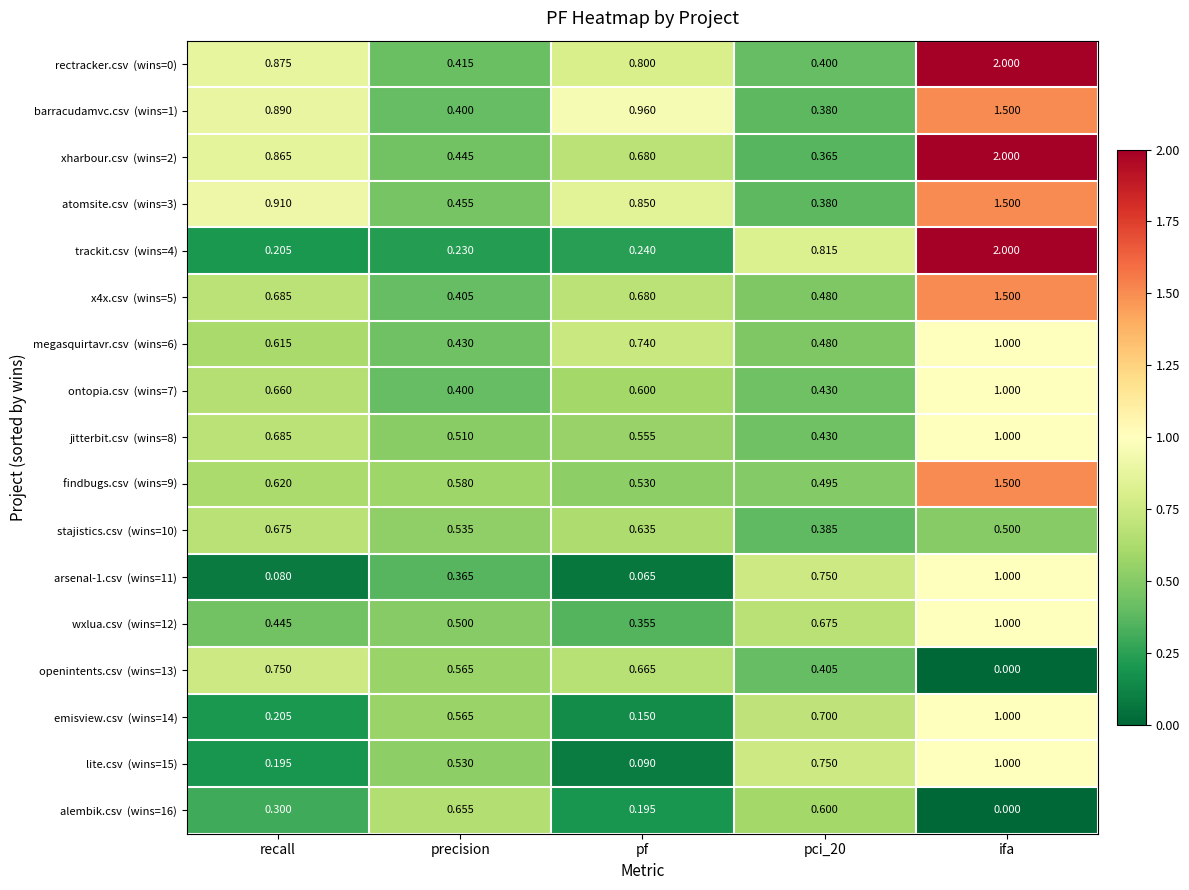

At which category is the sum across all series the highest?

ifa